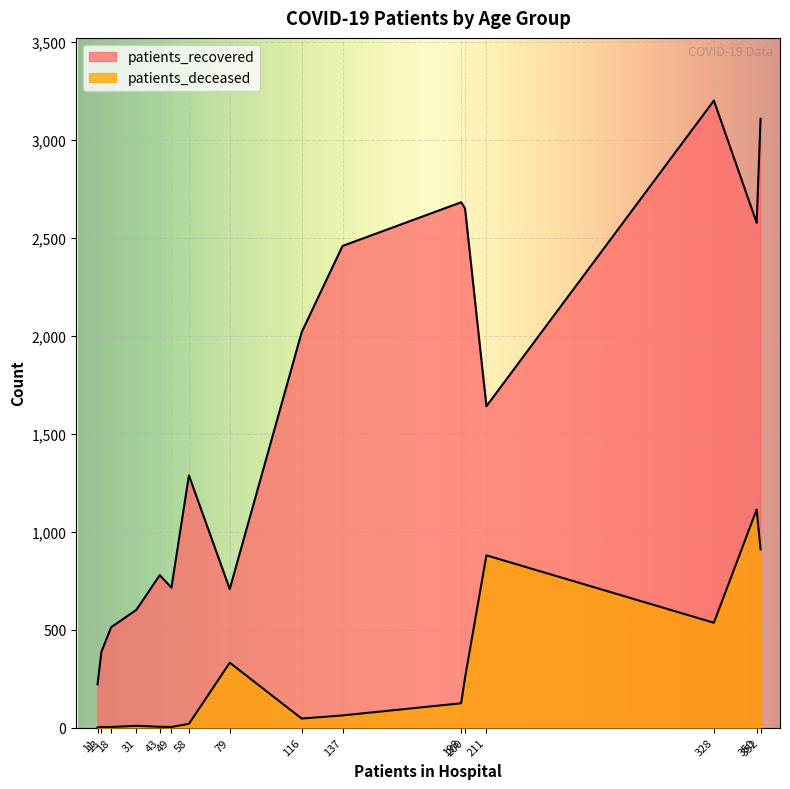

How many lines are shown in the chart?

2